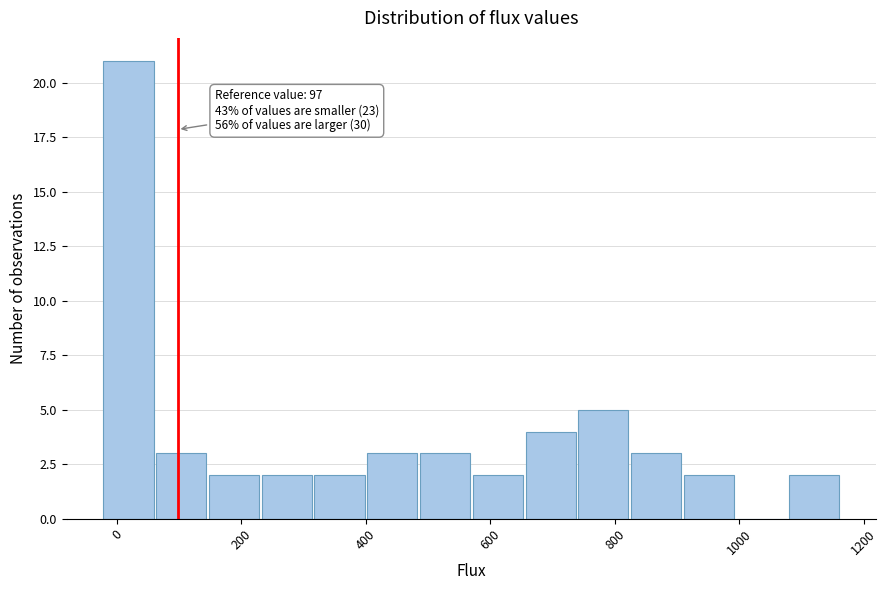

Which range on the x-axis has the tallest bar?

-20 to 60